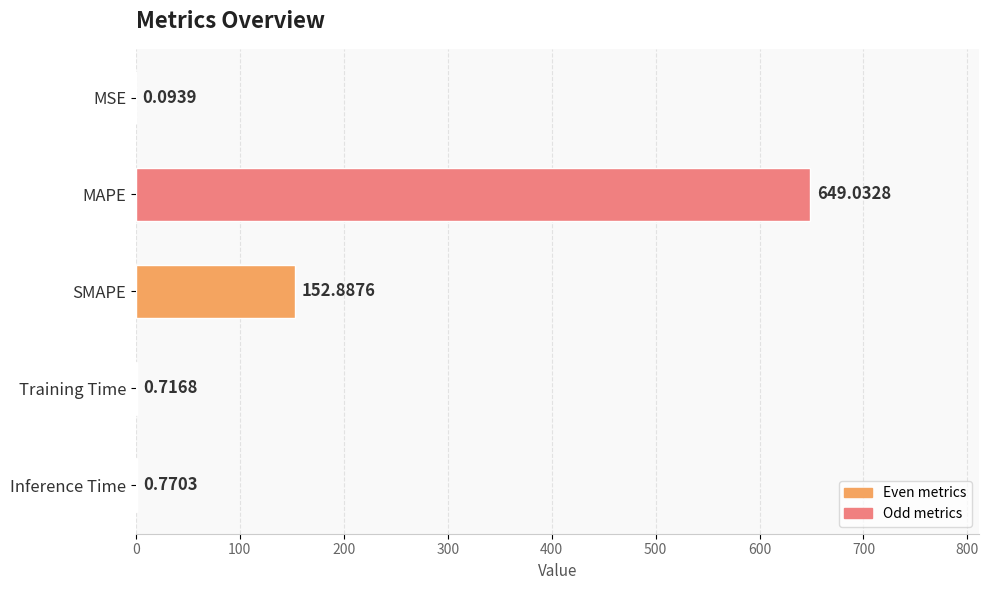

Which category has the highest value across all series?

MAPE